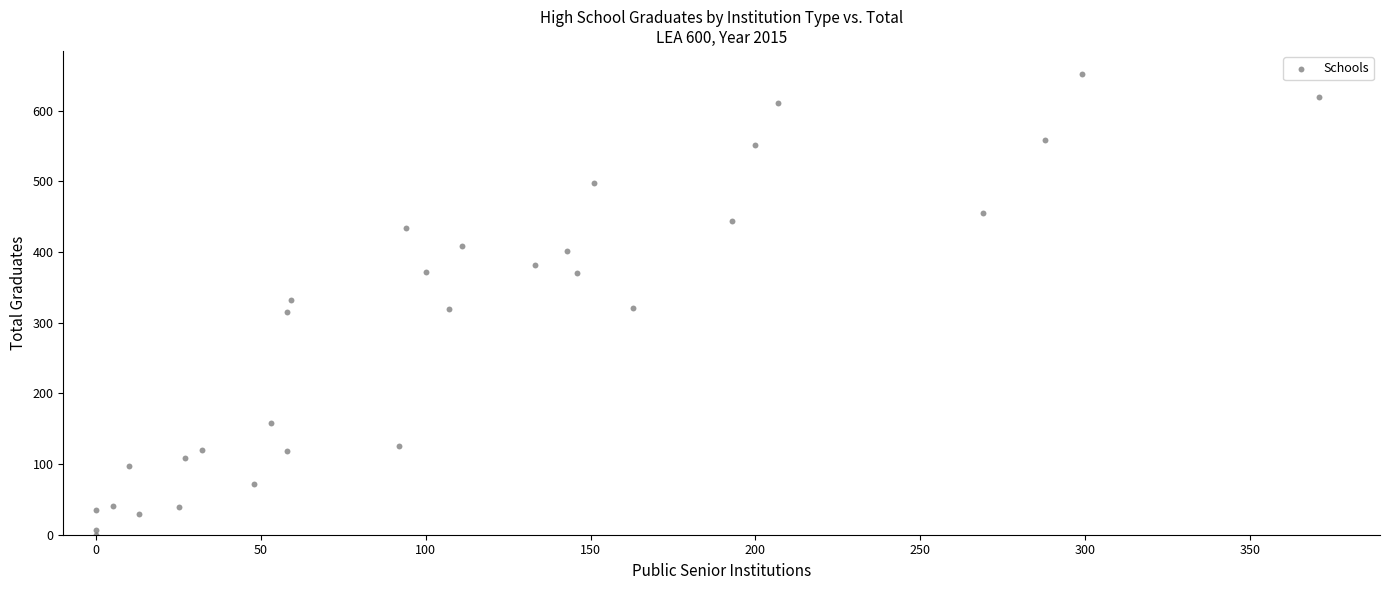

What is the range of Y values (max minus min)?

652